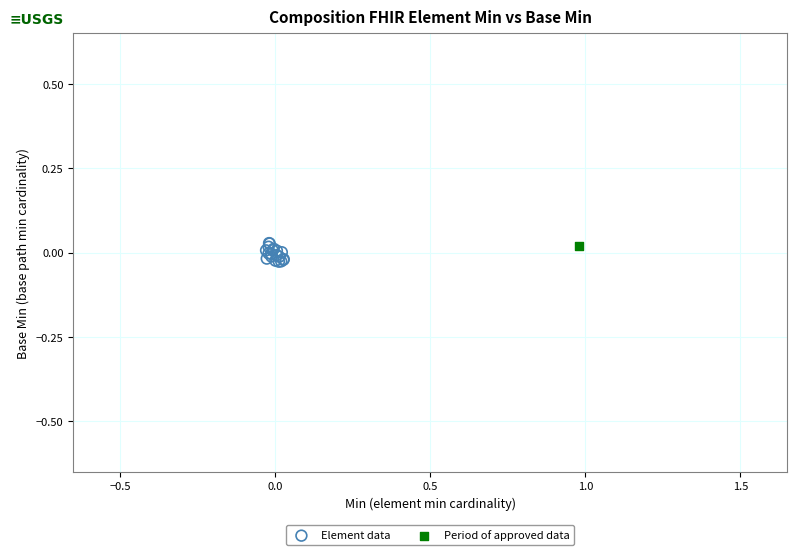

What are all the series names shown in the legend?

Element data, Period of approved data